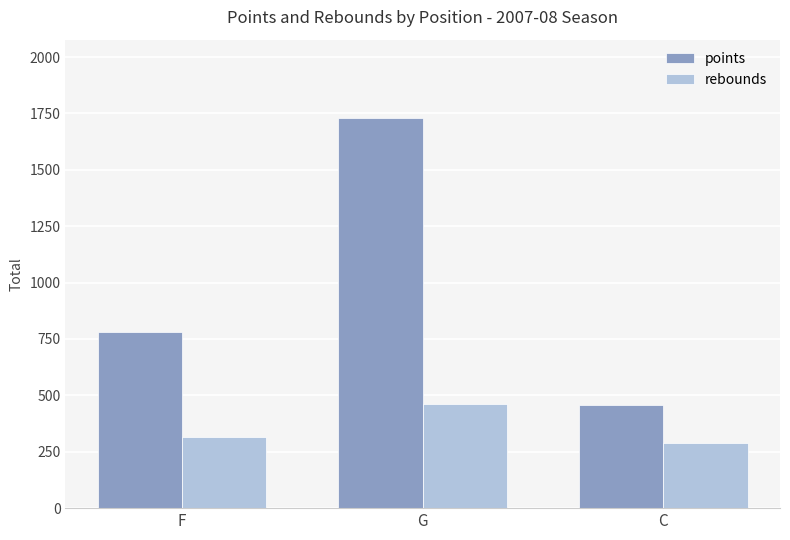

Which series has the largest range (max minus min)?

points